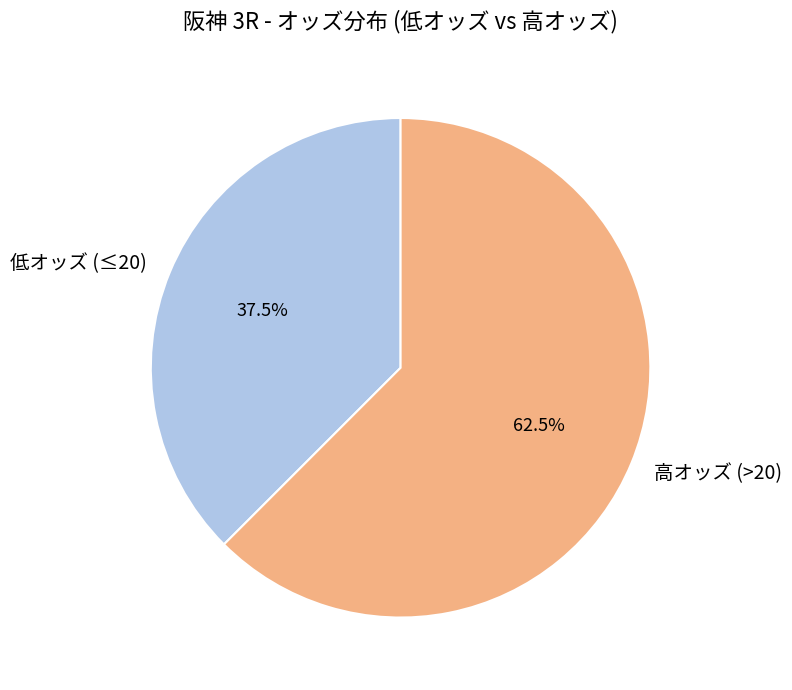

Is 低オッズ (≤20) the majority of the pie?

No